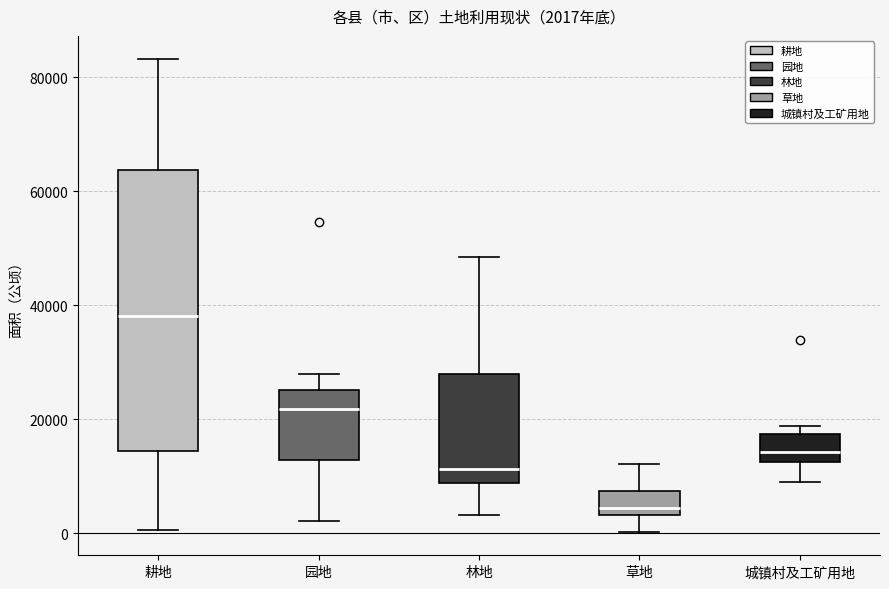

Which box's median line is the highest?

耕地